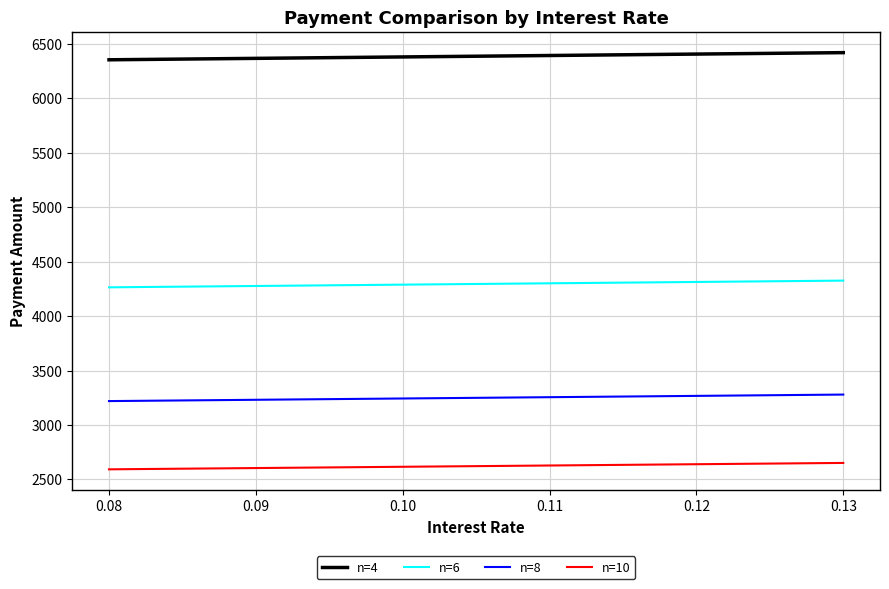

Is the value of n=4 at 0.08 greater than the value of n=8 at 0.13?

Yes